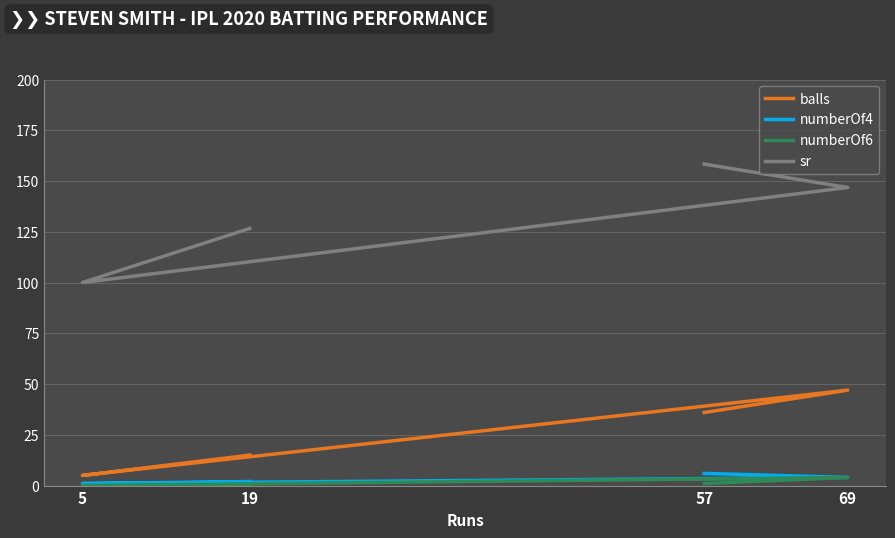

At which label does numberOf6 reach its peak?

69